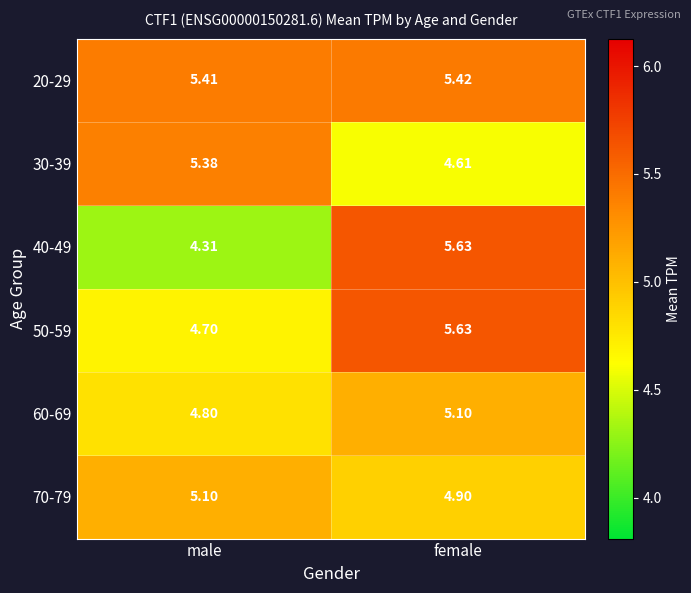

Is the value of 20-29 at female greater than the value of 60-69 at female?

Yes